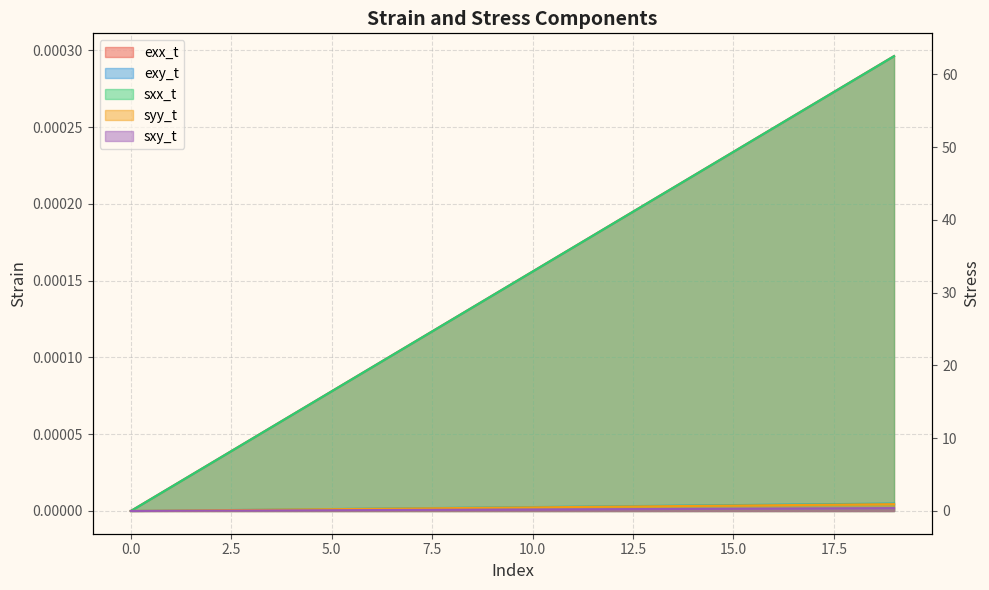

At which category is the sum across all series the highest?

19